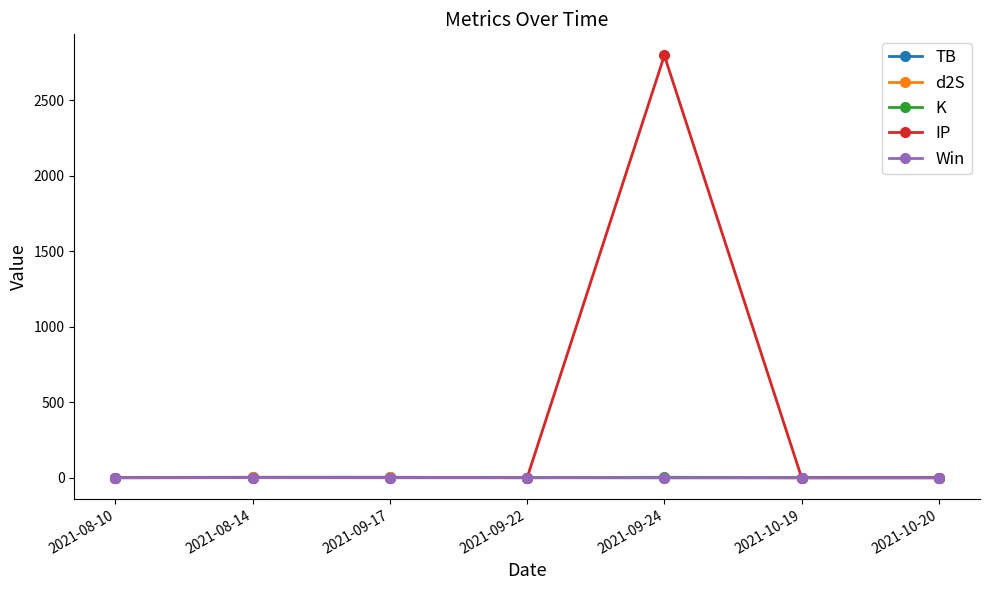

At how many categories does at least one series exceed 372?

1